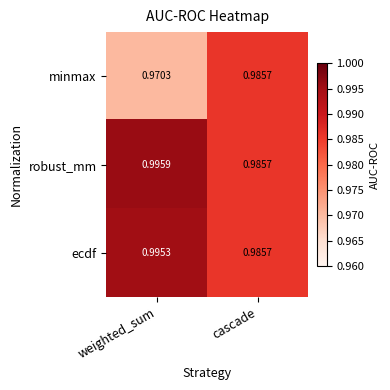

Rank the series by their maximum value, from lowest to highest.

minmax, ecdf, robust_mm